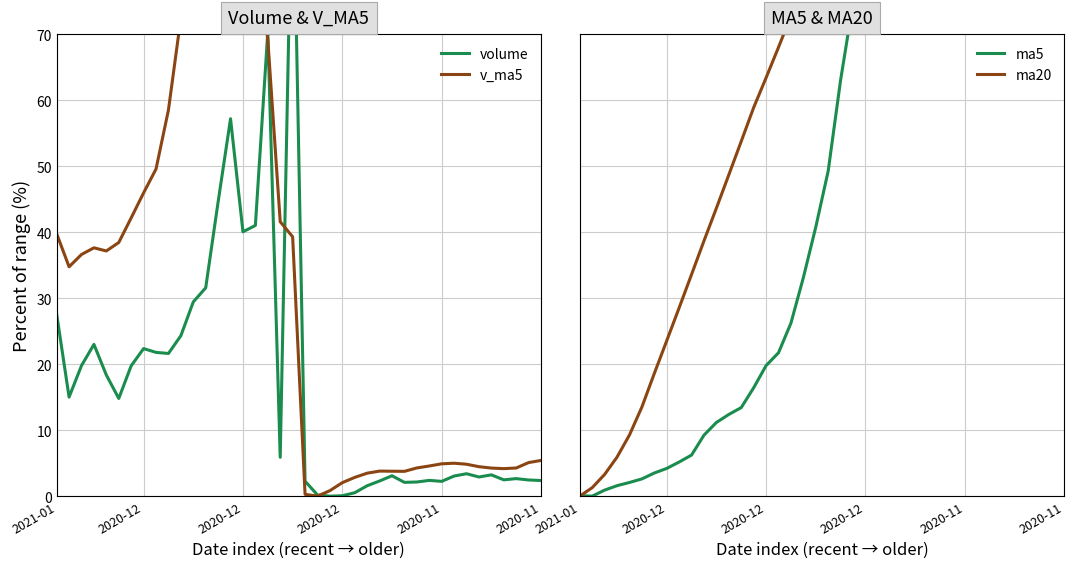

What is the highest value of the v_ma5 series?

100.0